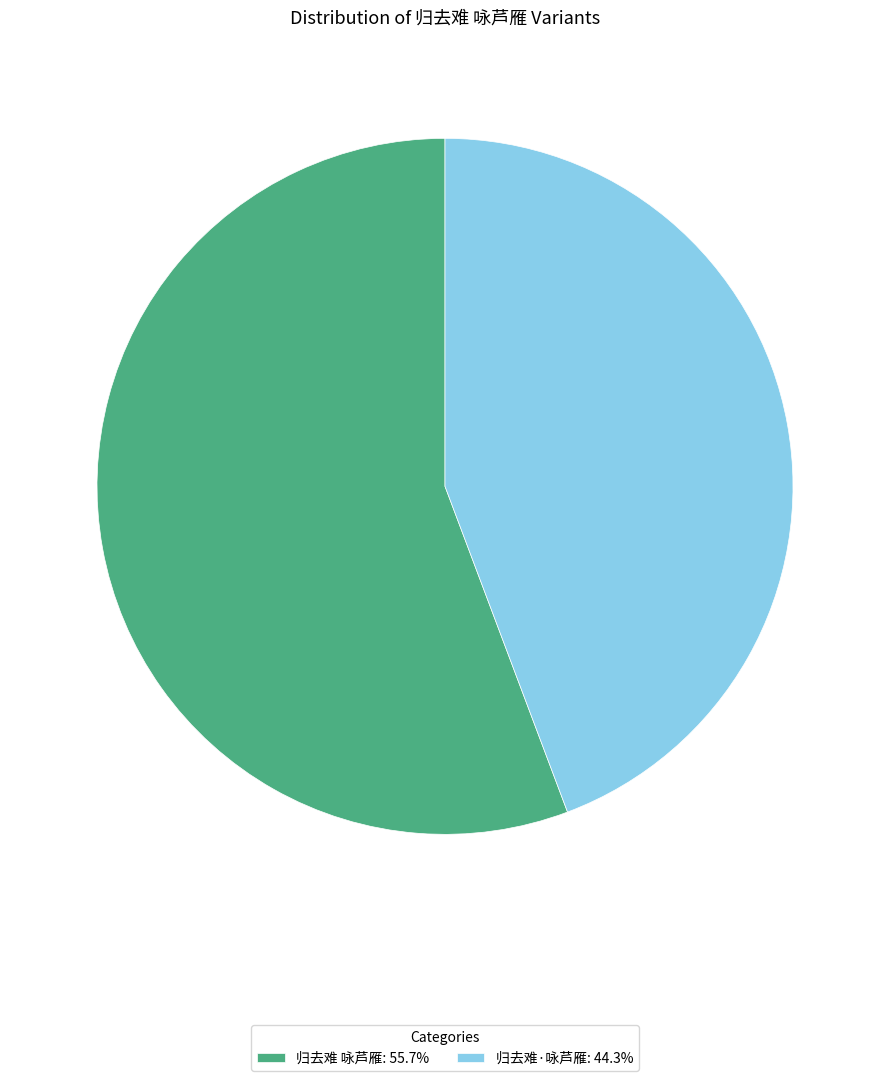

Is the sum of 归去难·咏芦雁: 44.3% and 归去难 咏芦雁: 55.7% greater than half?

Yes